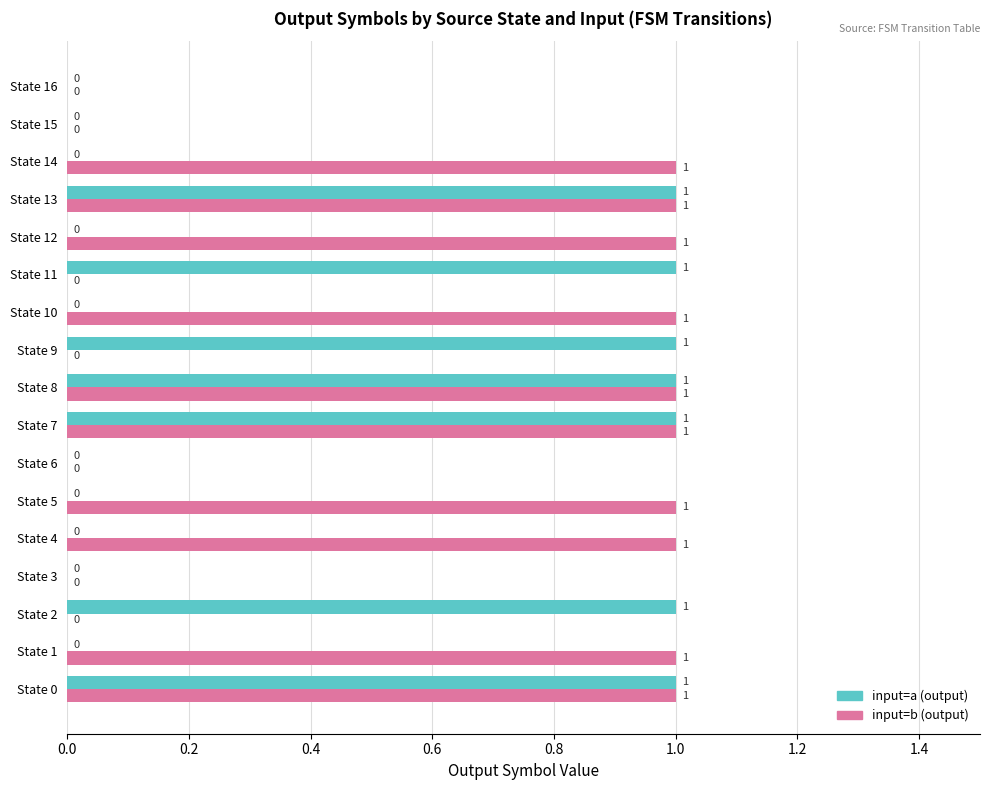

What is the greatest value displayed?

1